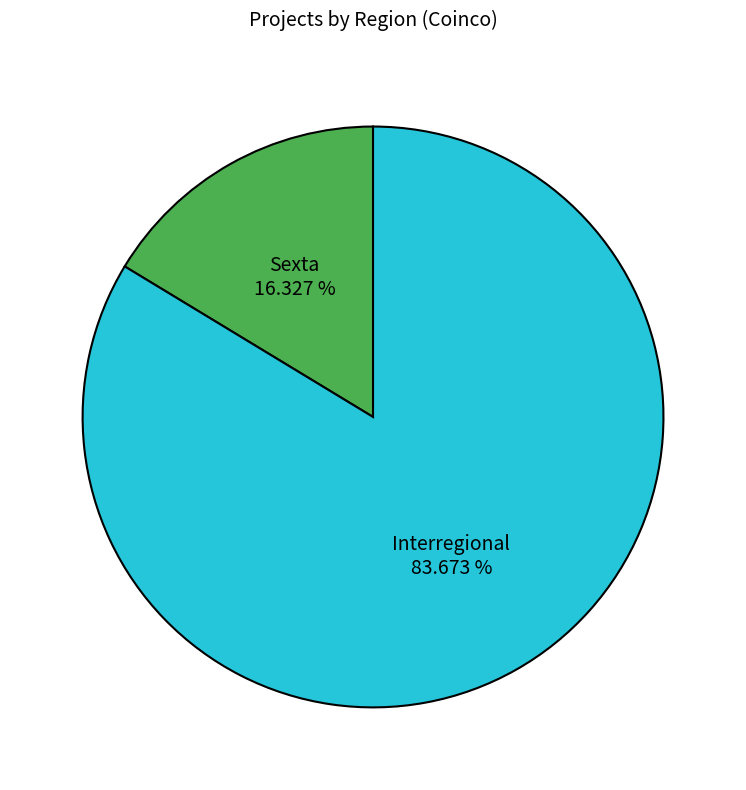

The Interregional slice represents 84% of the pie. True or false?

True